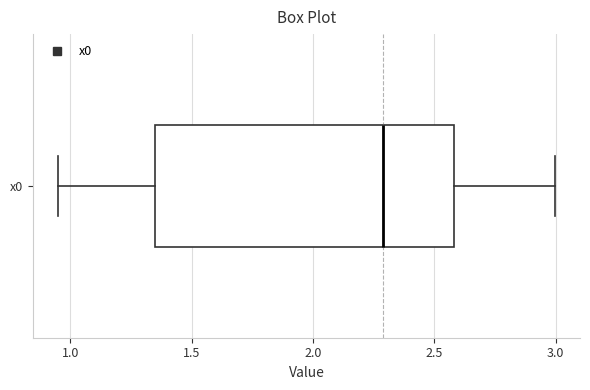

Where is the right edge of the box for x0 on the x-axis? The values are not printed on the chart, so give them approximately, as read against the axis.

2.60